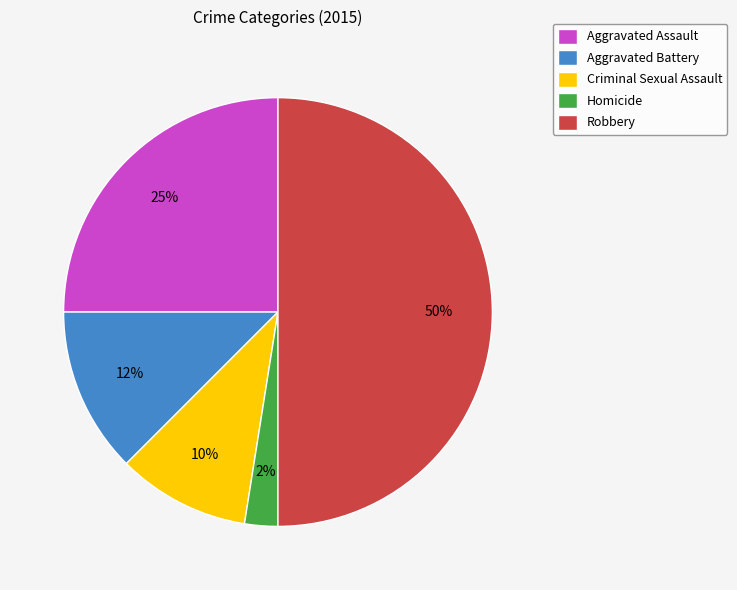

Combined, do Aggravated Assault and Homicide account for over 50%?

No